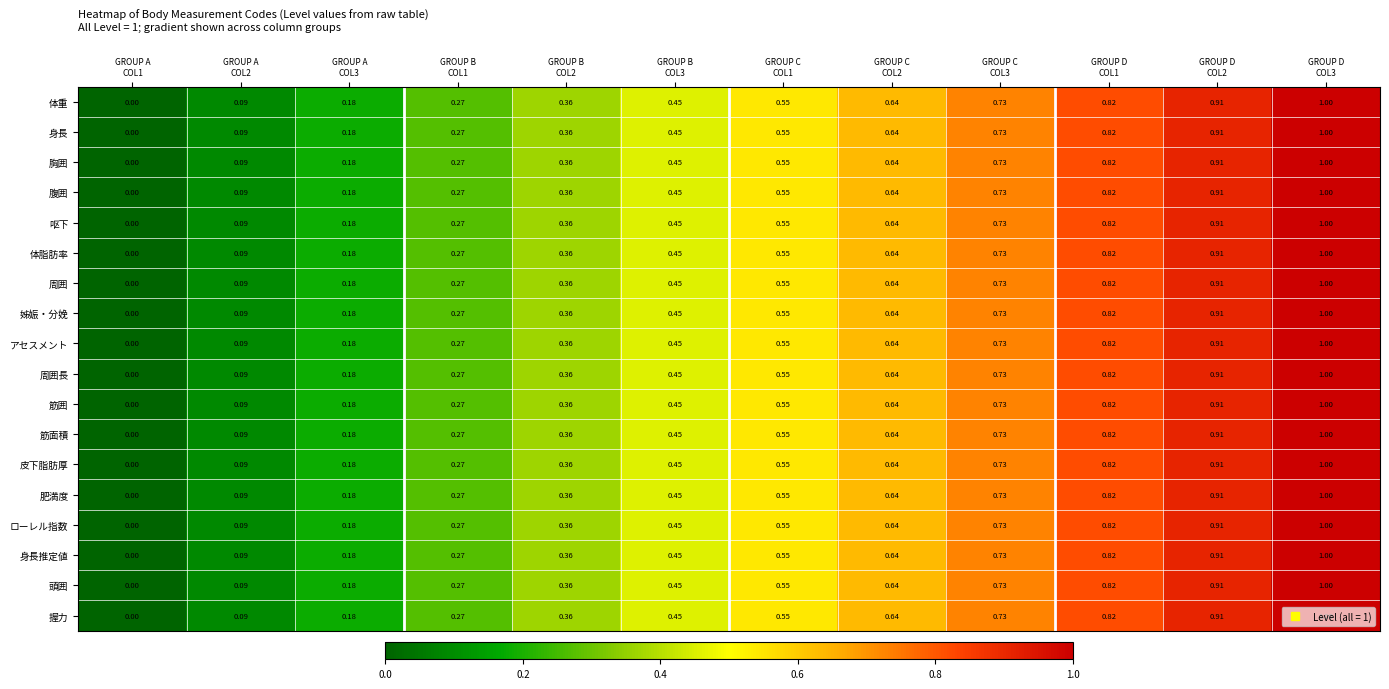

At how many categories does at least one series exceed 0?

11